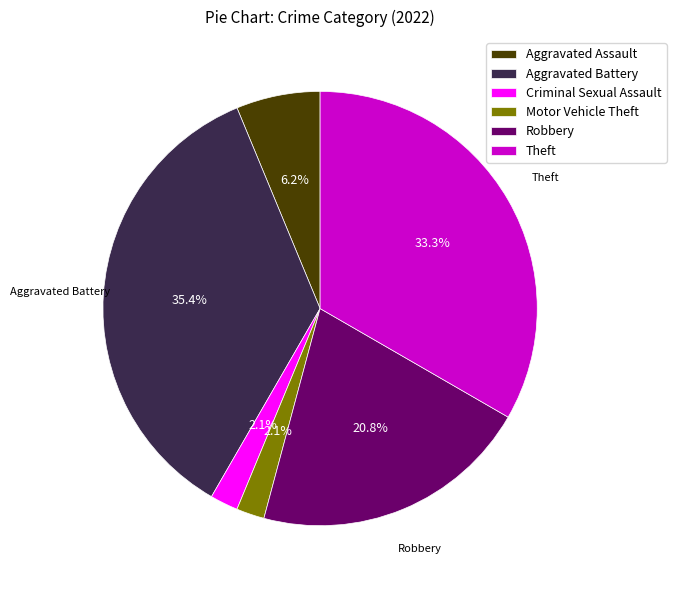

To the nearest percent, what is the combined percentage of Criminal Sexual Assault and Motor Vehicle Theft?

4%